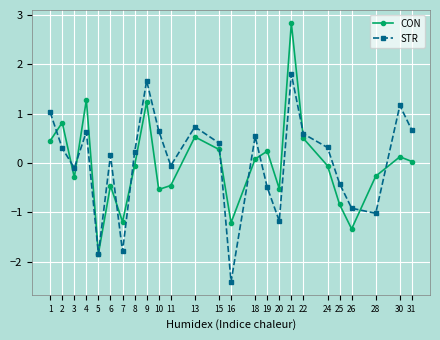

How many lines are shown in the chart?

2